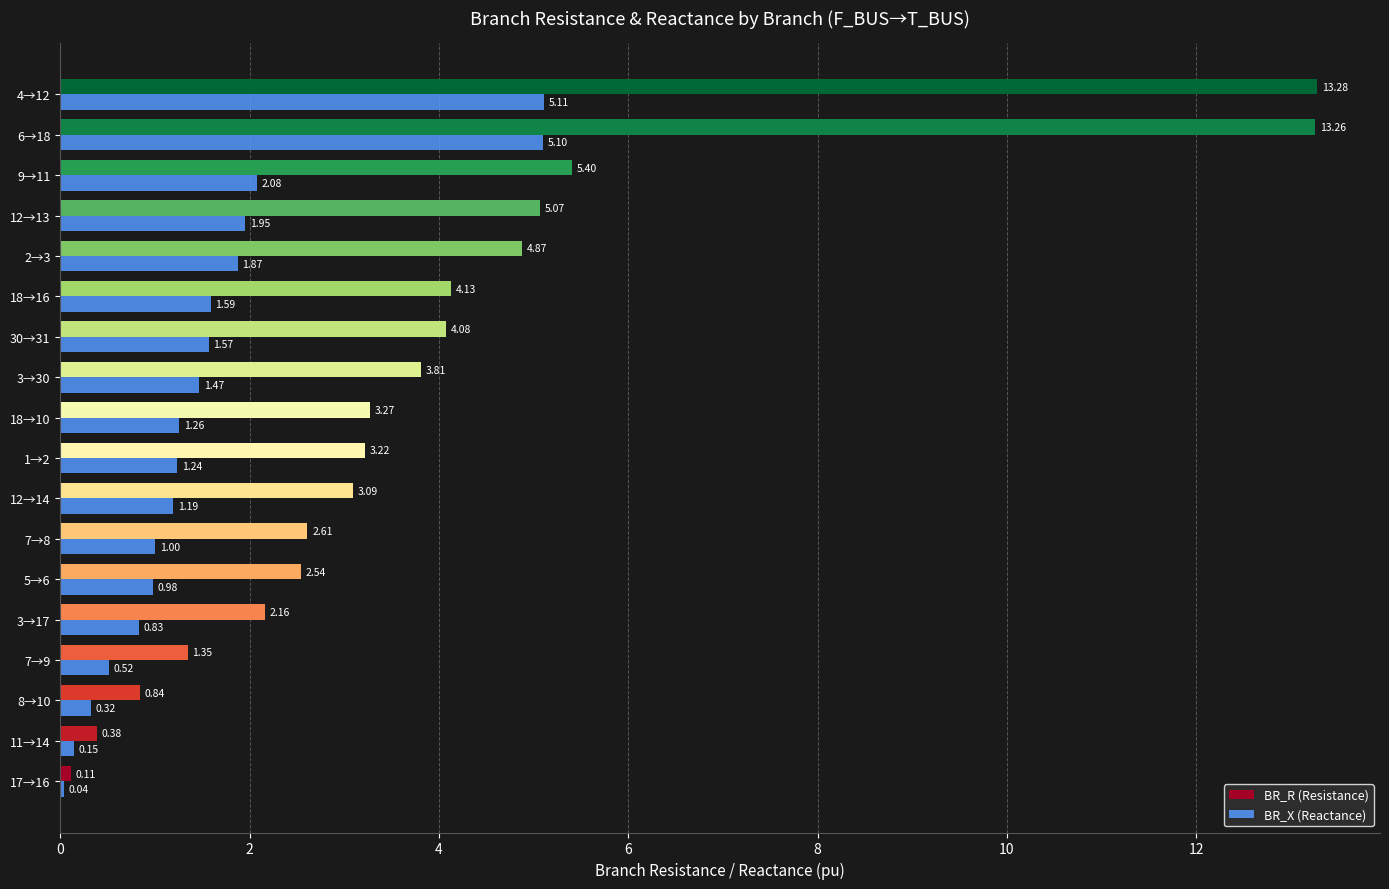

Which series has the largest total across all categories?

BR_R (Resistance)